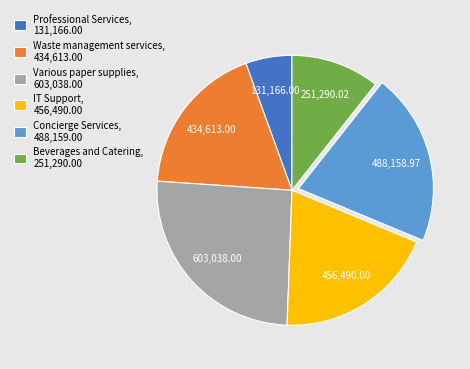

Does Professional Services, 131,166.00 account for over 50% of the chart?

No